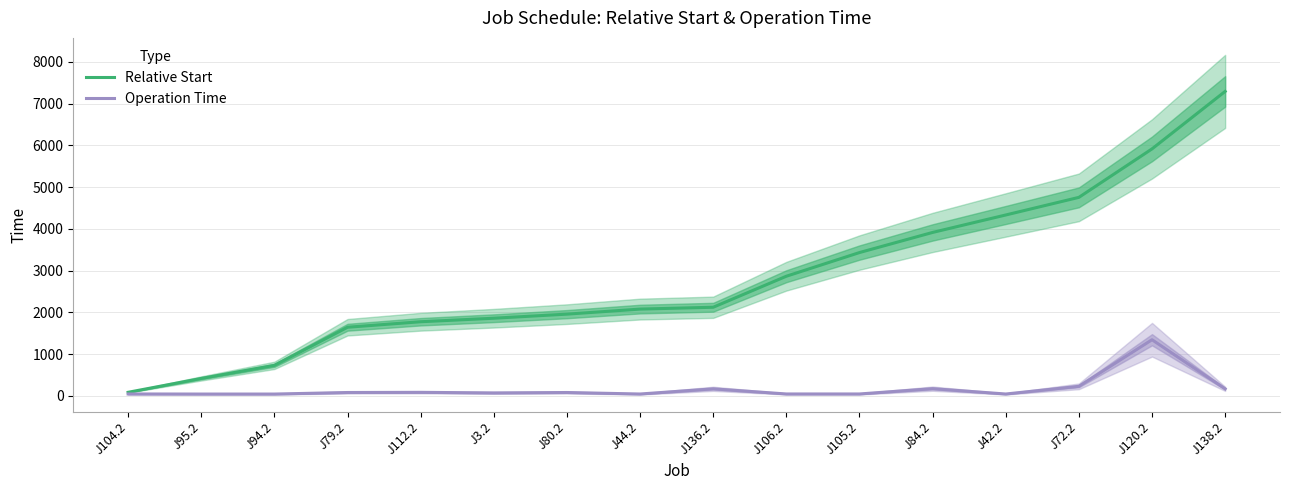

List the series in order of their peak value, highest first.

Relative Start, Operation Time